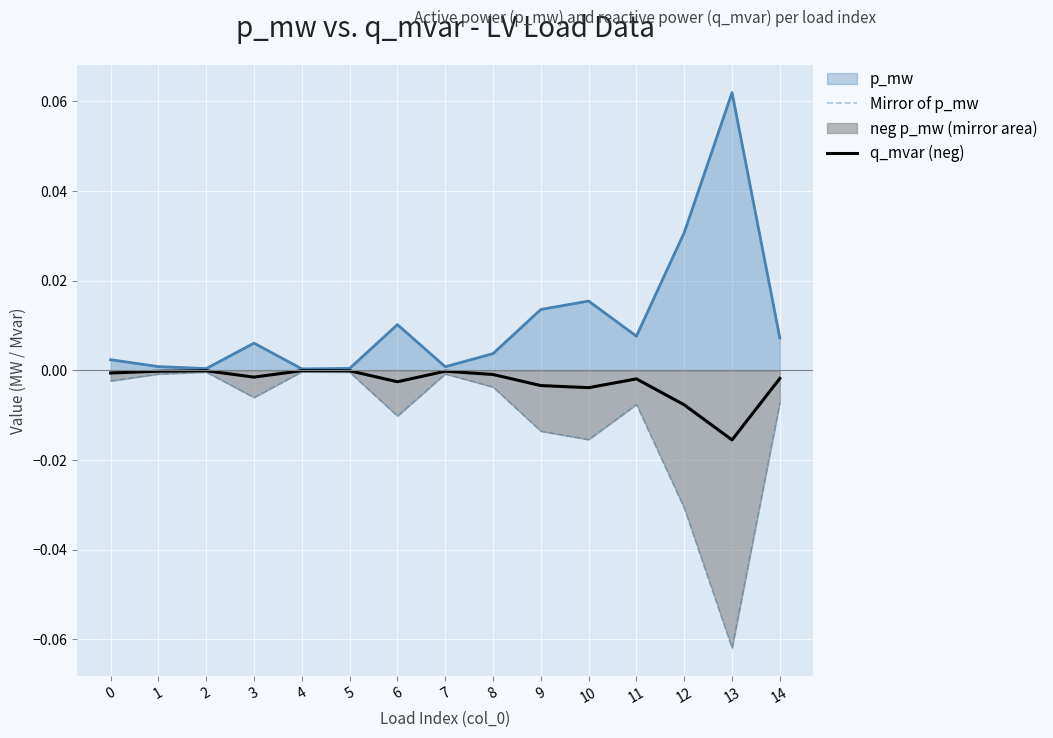

Rank the series by their average value, from highest to lowest.

p_mw, q_mvar (neg), Mirror of p_mw